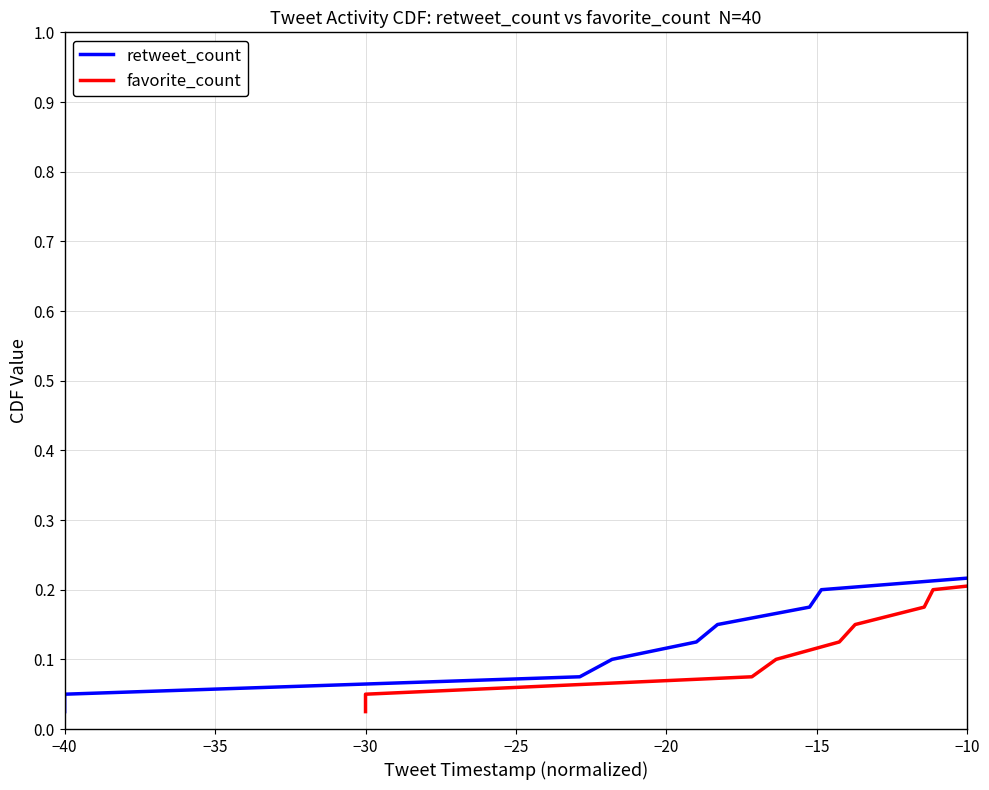

Is the value of favorite_count at −10 greater than the value of retweet_count at 22?

No